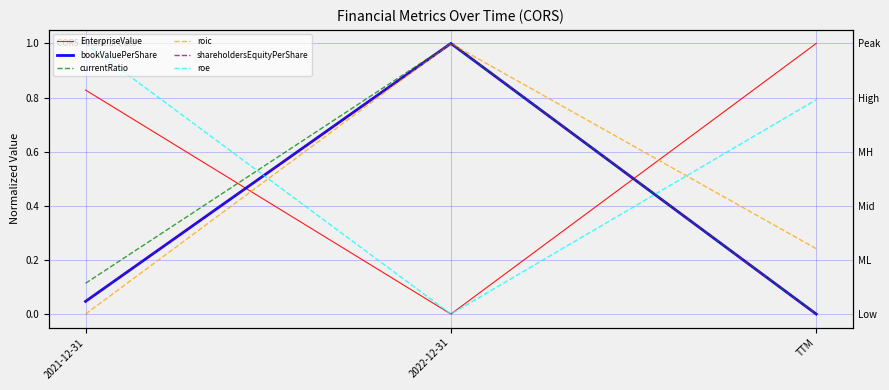

Reading left to right, what are all the values shown in this chart?

EnterpriseValue: 0.8	0.0	1.0
bookValuePerShare: 0.0	1.0	0.0
currentRatio: 0.1	1.0	0.0
roic: 0.0	1.0	0.2
shareholdersEquityPerShare: 0.0	1.0	0.0
roe: 1.0	0.0	0.8